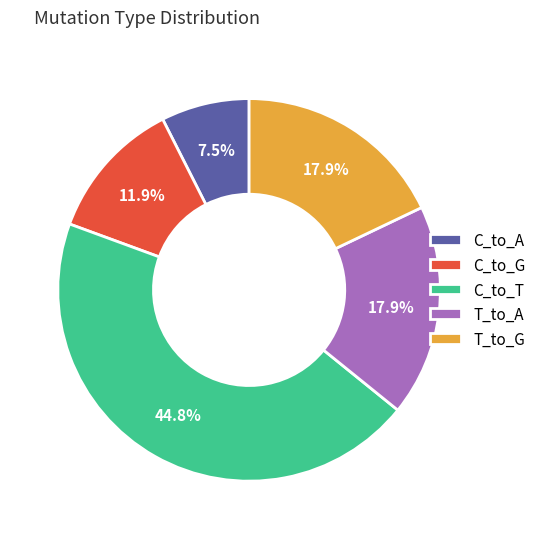

Which slice is the smallest?

C_to_A